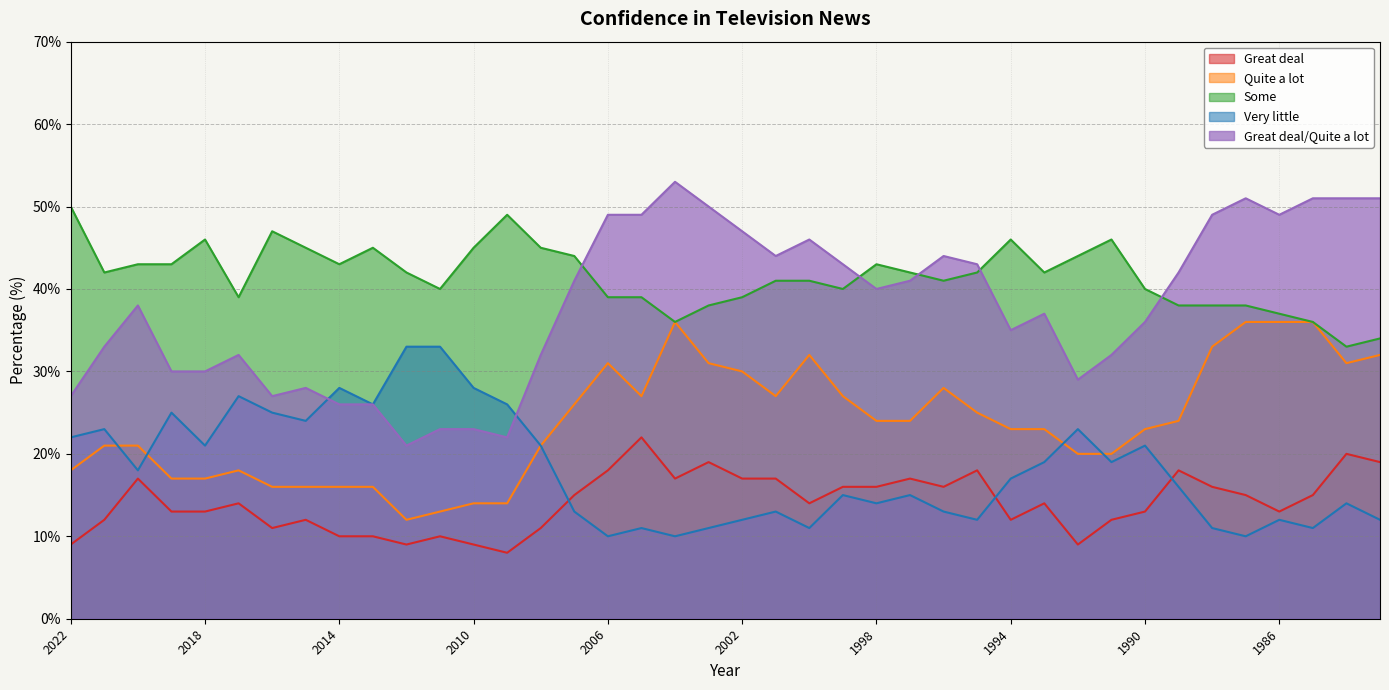

At which label is Some closest to 41?

2001